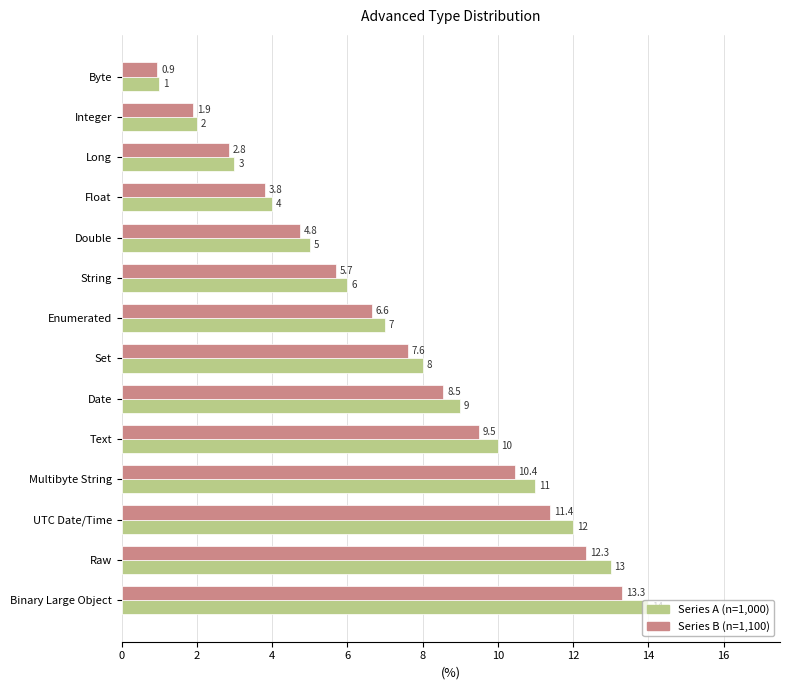

What is the greatest value displayed?

14.0